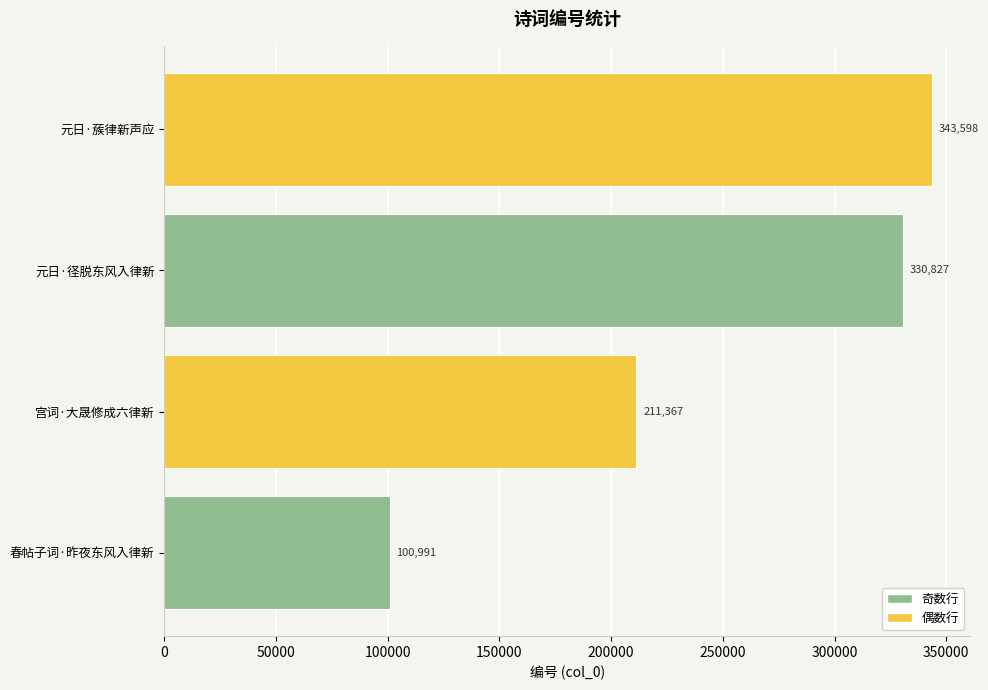

Reading top to bottom, list all the values displayed in this chart.

元日·蔟律新声应=343598	元日·径脱东风入律新=330827	宫词·大晟修成六律新=211367	春帖子词·昨夜东风入律新=100991